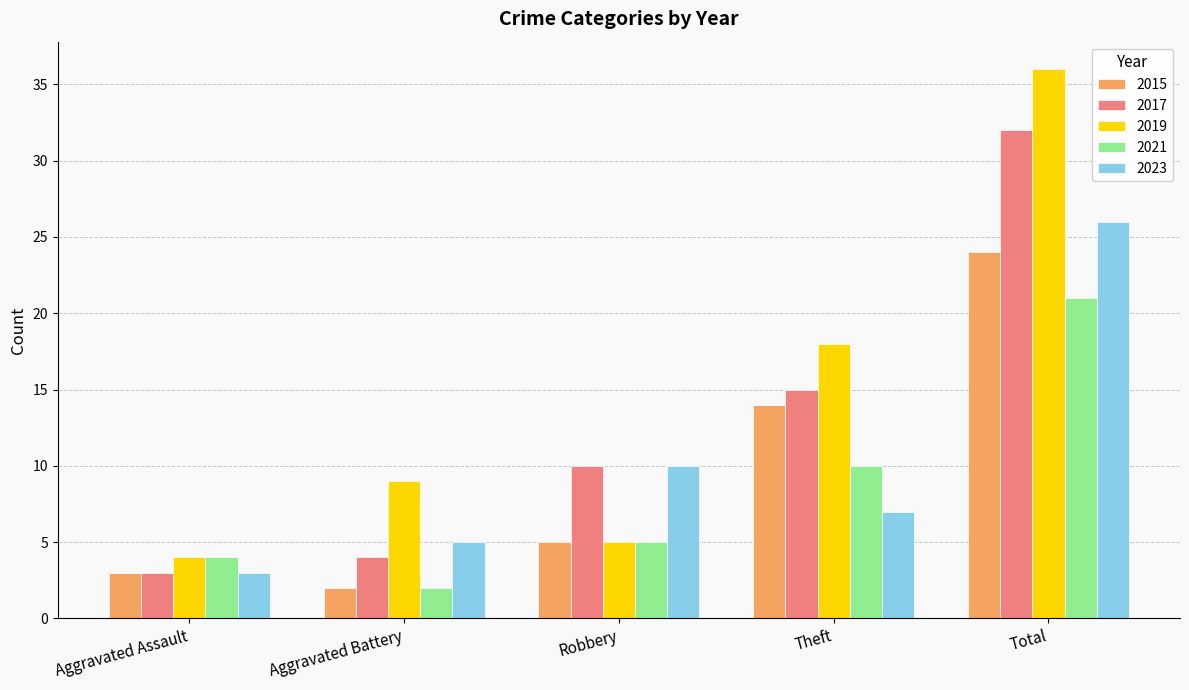

Reading left to right, transcribe all the data shown in this chart.

2015: Aggravated Assault=3	Aggravated Battery=2	Robbery=5	Theft=14	Total=24
2017: Aggravated Assault=3	Aggravated Battery=4	Robbery=10	Theft=15	Total=32
2019: Aggravated Assault=4	Aggravated Battery=9	Robbery=5	Theft=18	Total=36
2021: Aggravated Assault=4	Aggravated Battery=2	Robbery=5	Theft=10	Total=21
2023: Aggravated Assault=3	Aggravated Battery=5	Robbery=10	Theft=7	Total=26